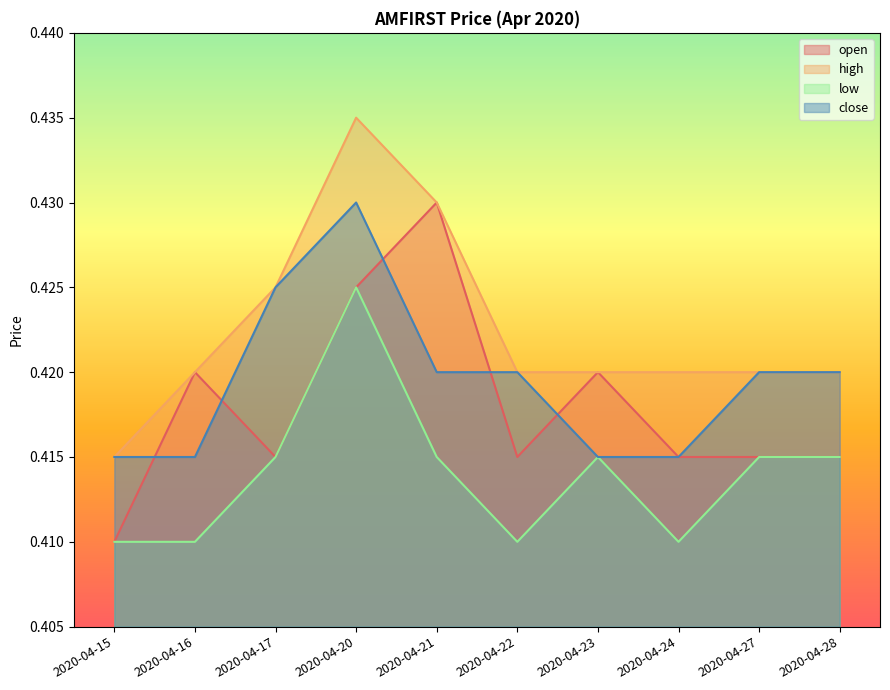

At which category does open reach its first local valley?

2020-04-17